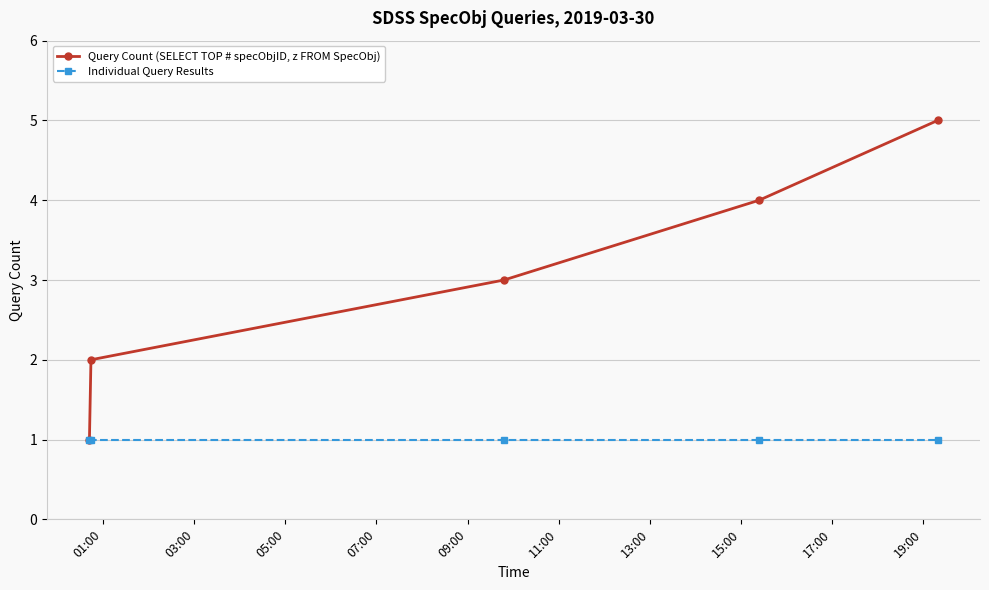

True or false: Query Count (SELECT TOP # specObjID, z FROM SpecObj) has more than 0 interior local peaks.

False